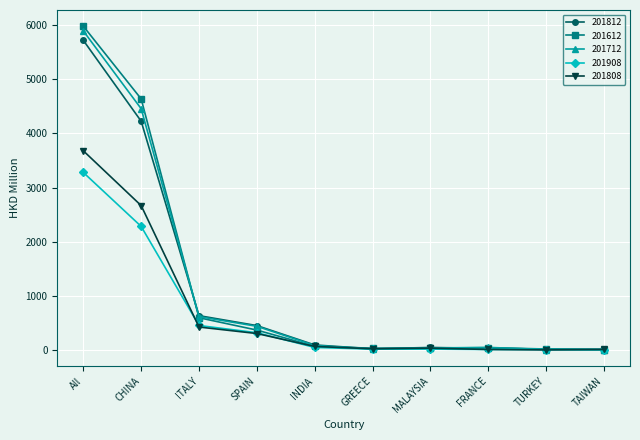

At which label is 201808 closest to 1843?

CHINA